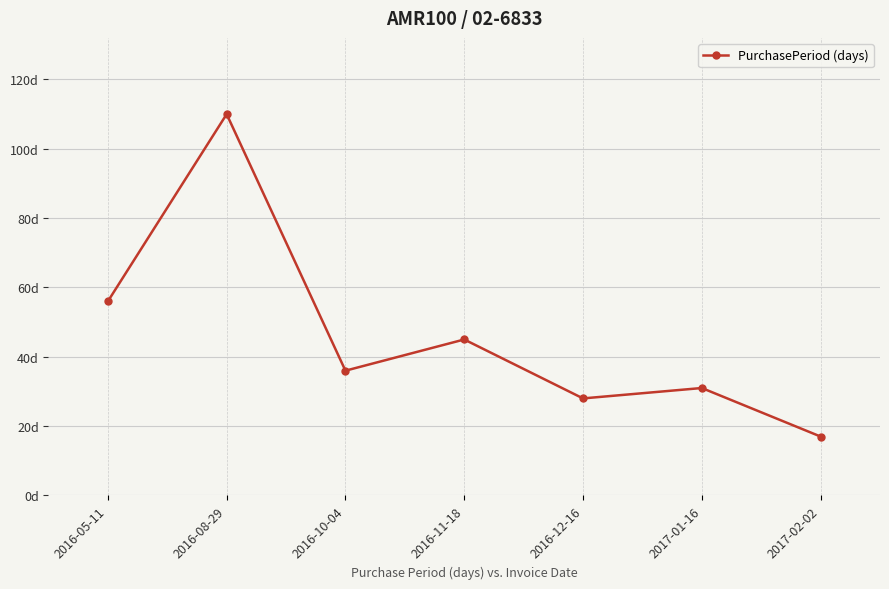

Does the chart have visible grid lines?

Yes